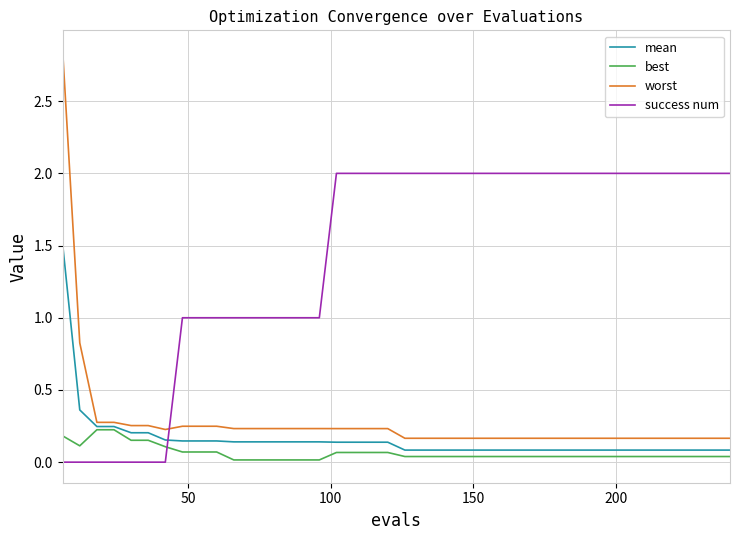

What are all the series names shown in the legend?

mean, best, worst, success num